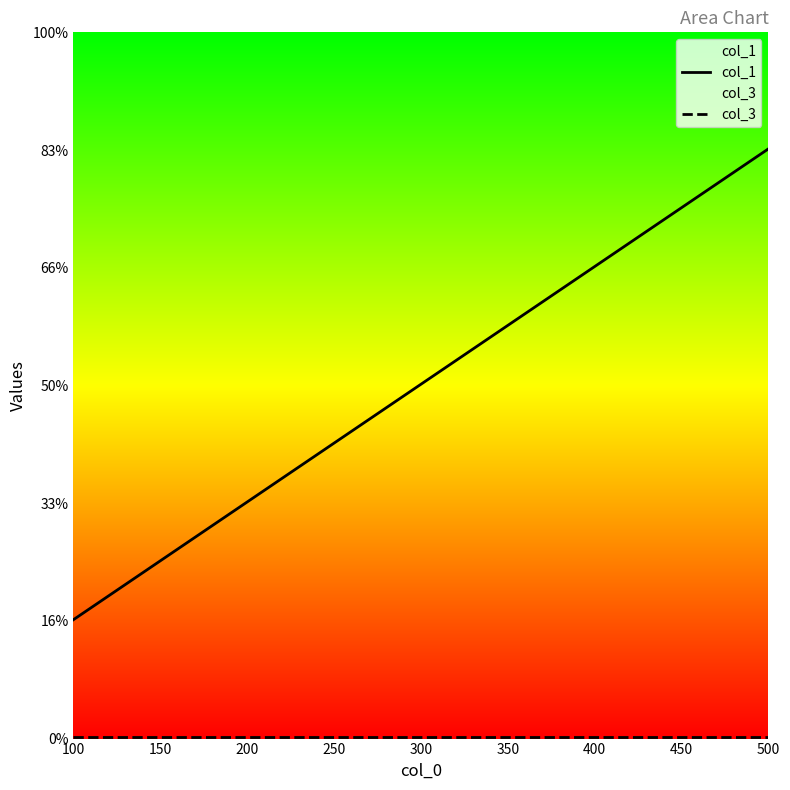

How many distinct data groups are displayed?

2